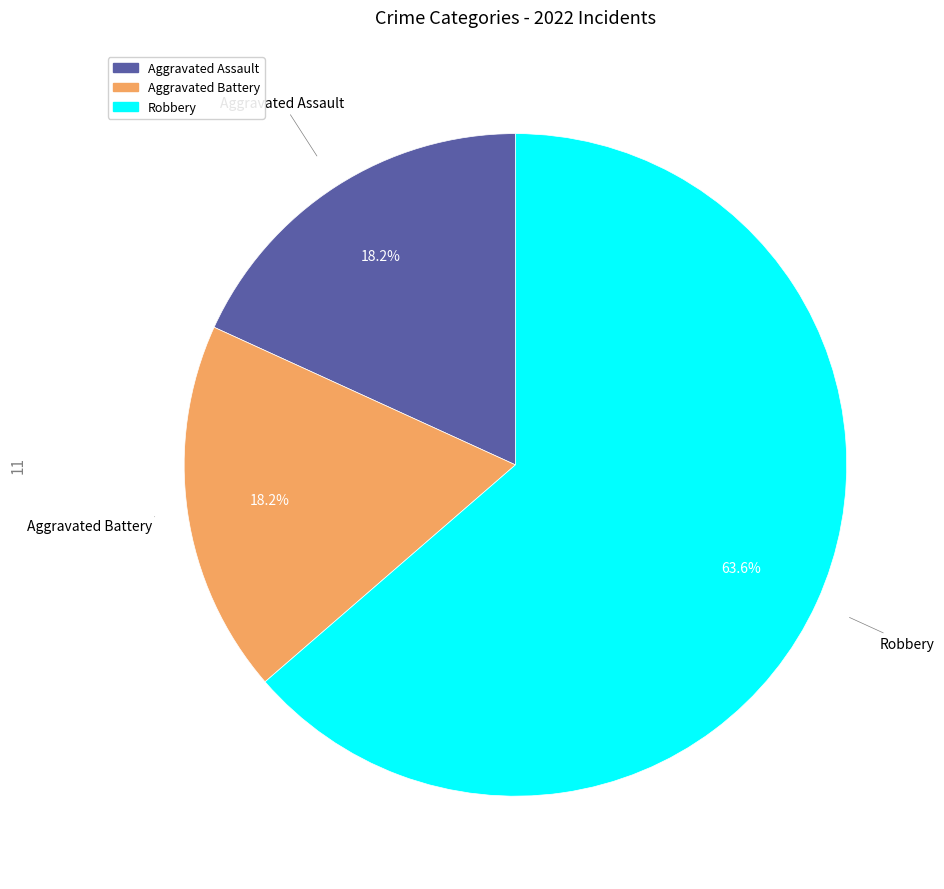

Is there any slice that represents more than half of the pie?

Yes